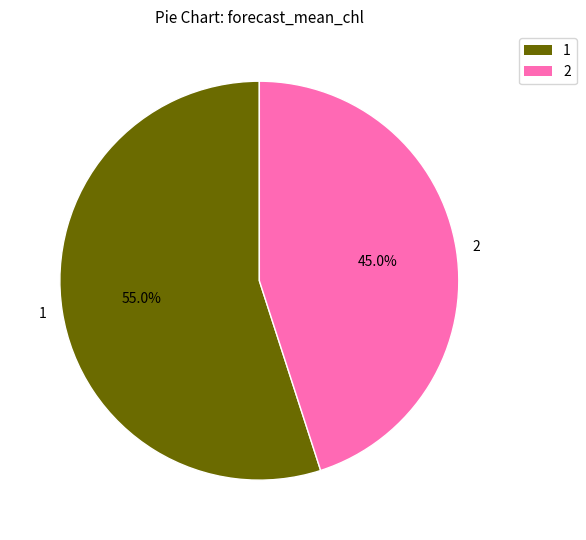

Which has a higher value, 2 or 1?

1